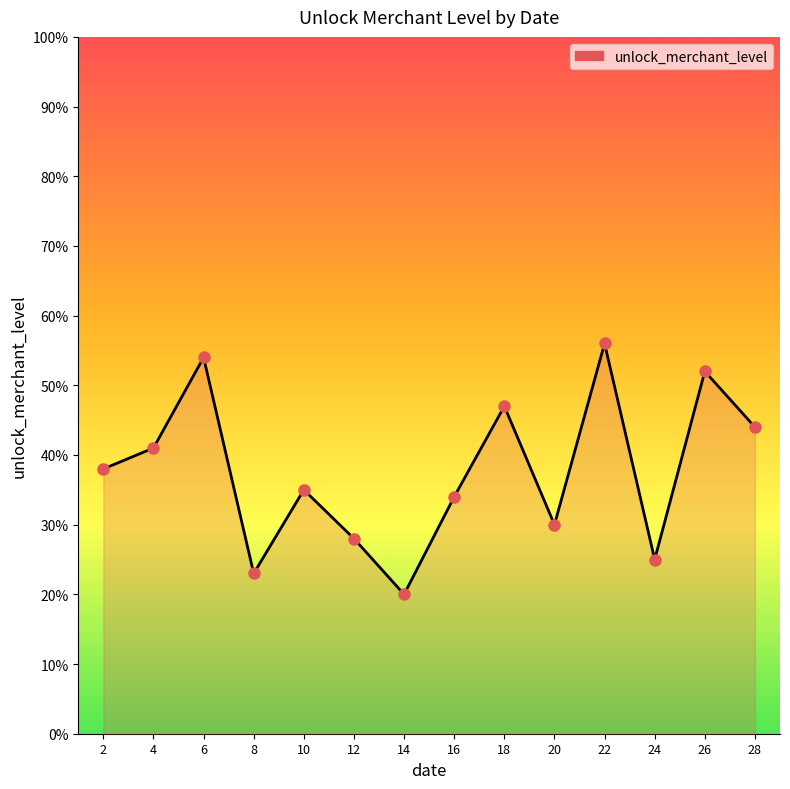

What is the value of the 8th point from the left?

34